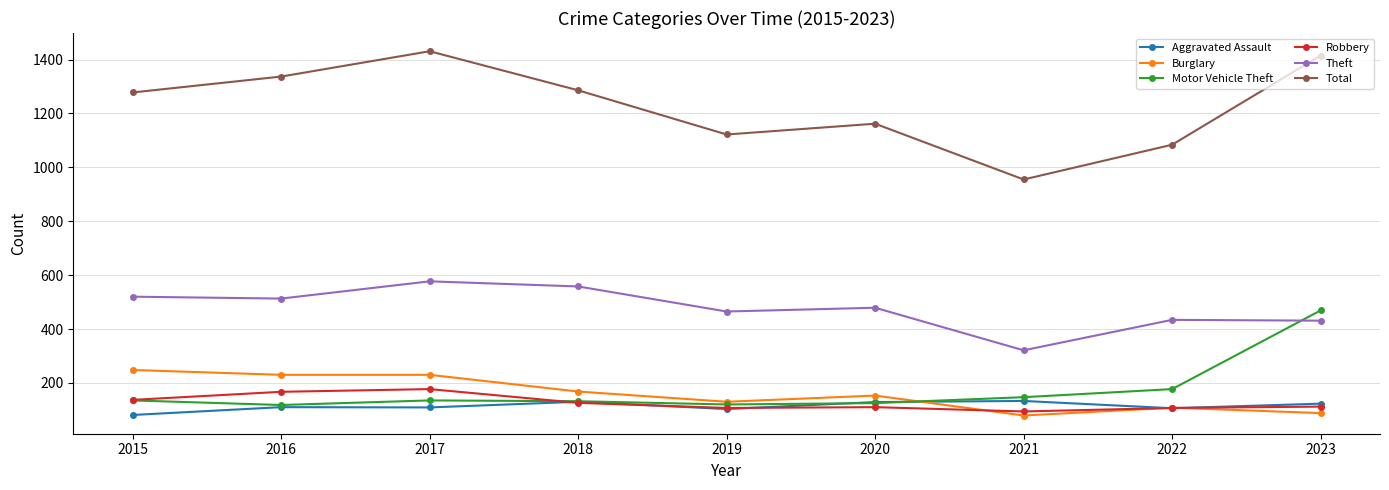

True or false: Motor Vehicle Theft and Total intersect in this chart.

False